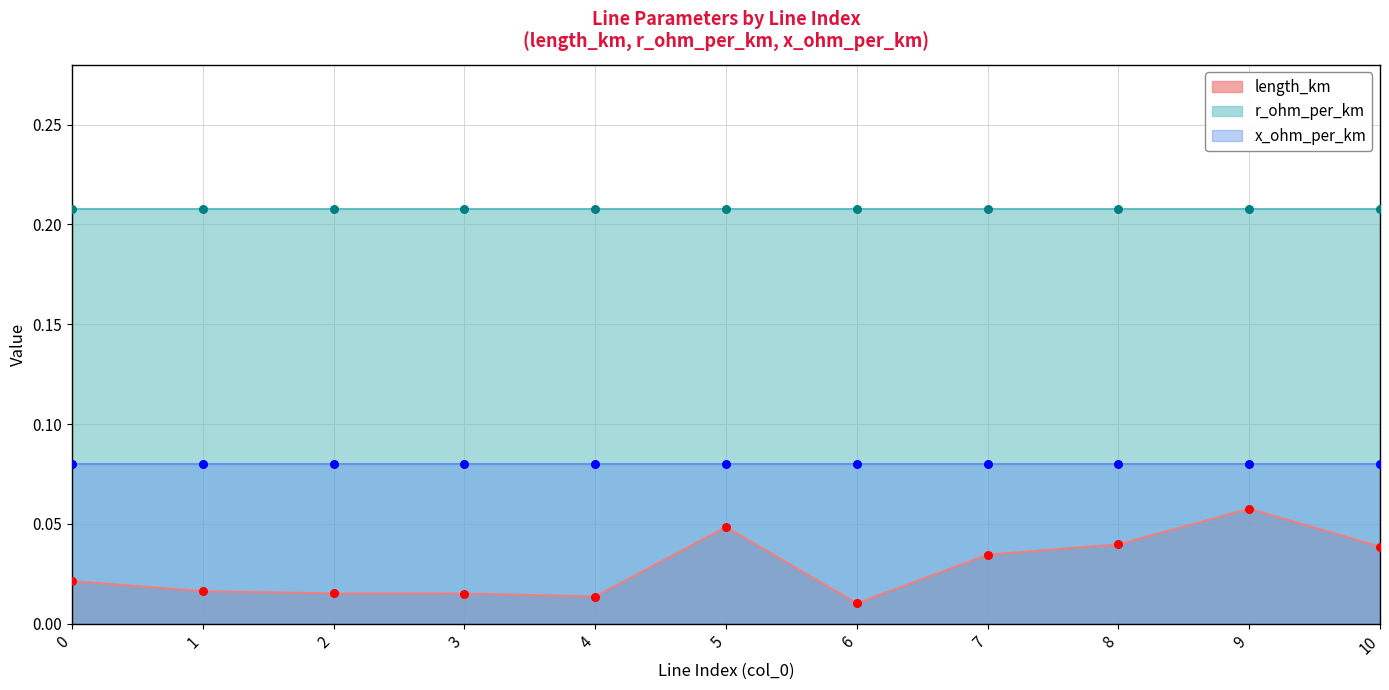

Is the value of r_ohm_per_km at 0 greater than the value of x_ohm_per_km at 8?

Yes